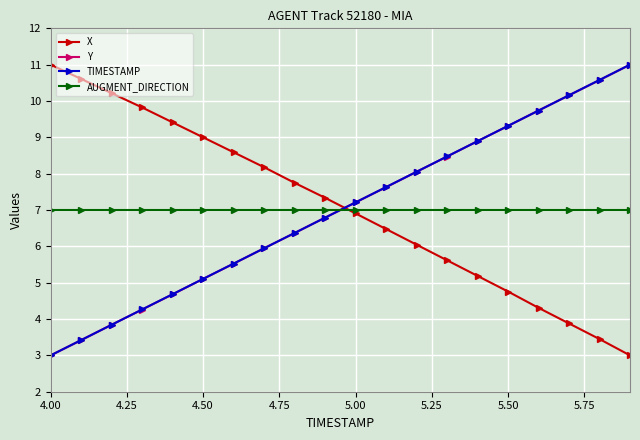

True or false: Y and AUGMENT_DIRECTION cross at least once.

True